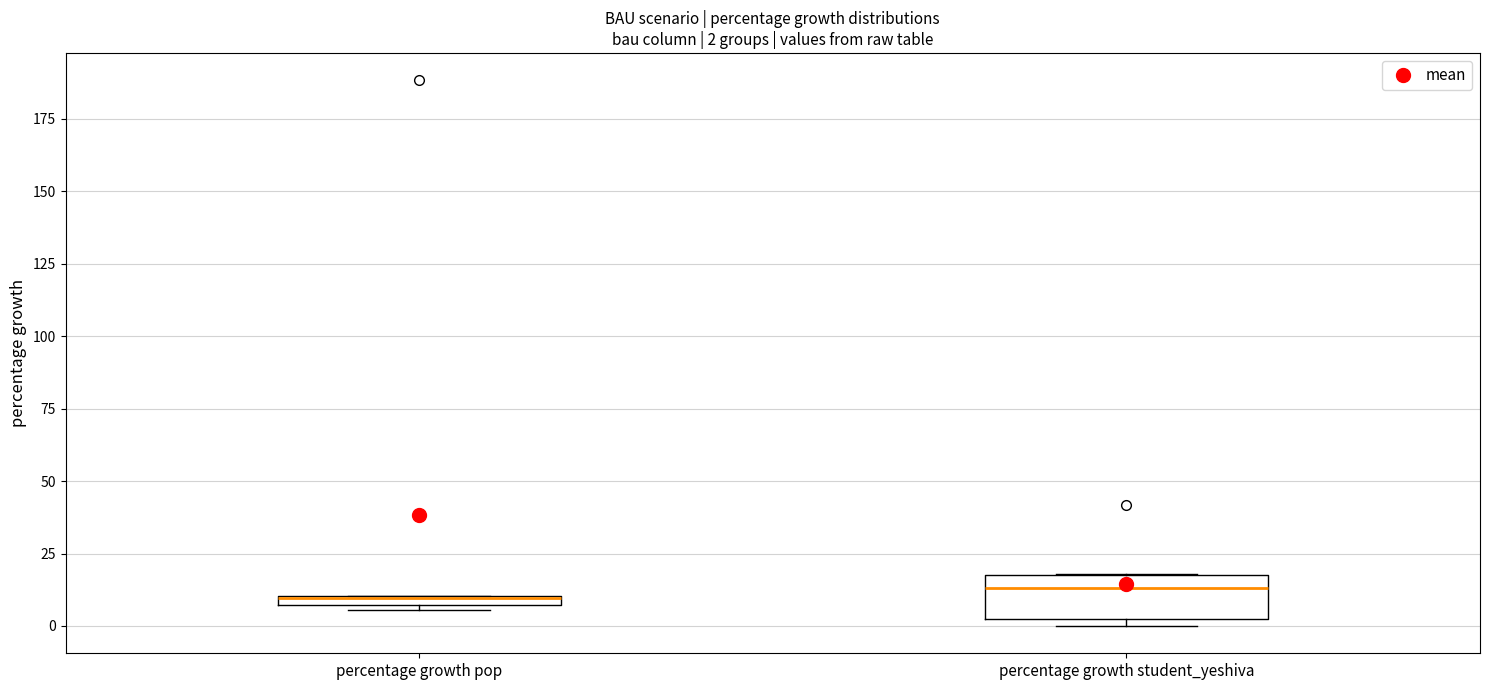

Comparing the boxes themselves (not the whiskers), which one is the tallest?

percentage growth student_yeshiva